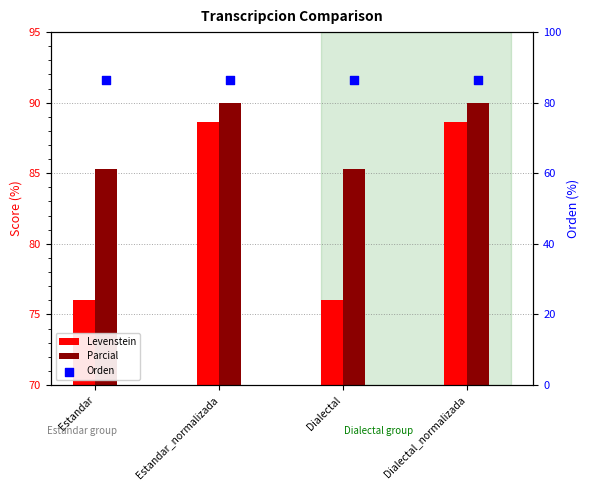

Which series has the largest total across all categories?

Parcial